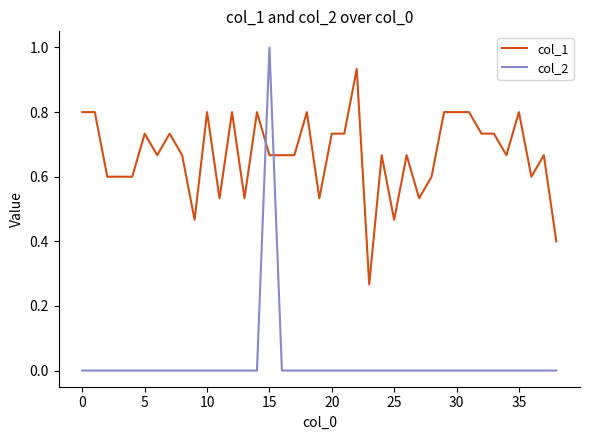

Which series has the widest spread of values?

col_2